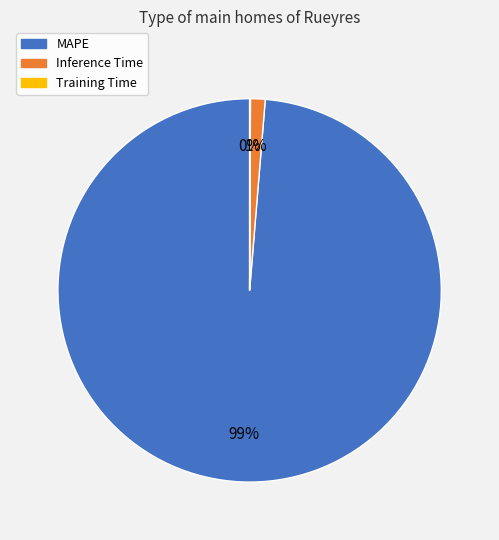

To the nearest percent, what is the average slice percentage?

33%